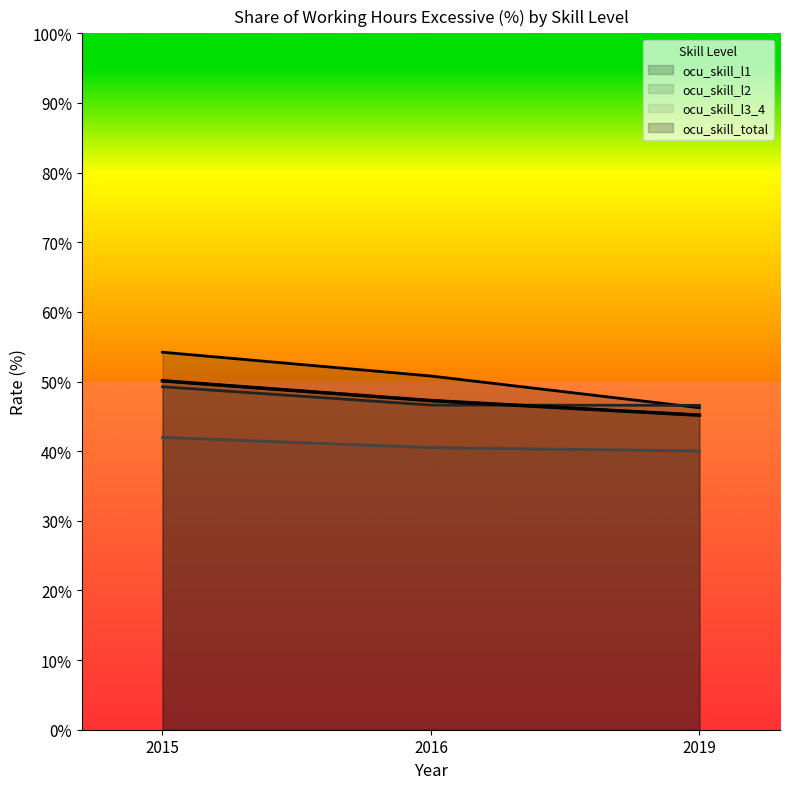

What is the difference between the maximum and minimum values in the ocu_skill_l2 series?

2.7